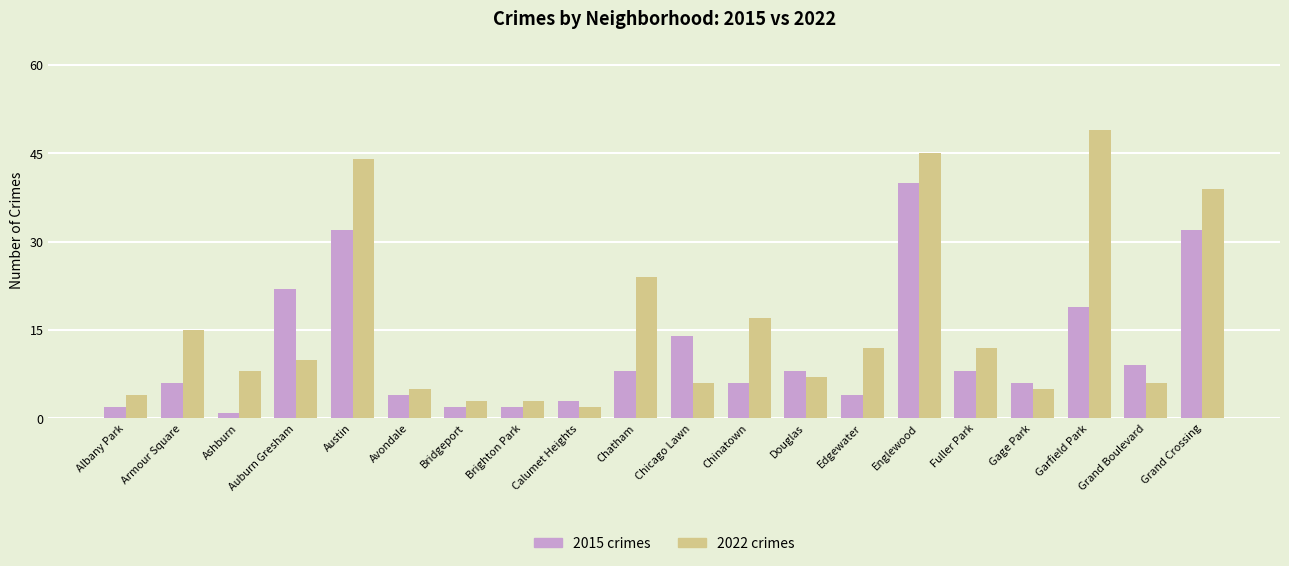

What is the spread (max minus min) of values at Englewood?

5